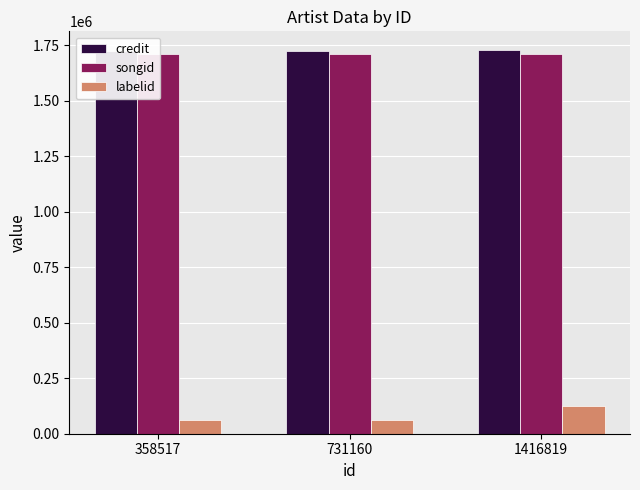

Reading right to left, list all the values displayed in this chart.

credit: 1725501	1725298	1725298
songid: 1707991	1707777	1707777
labelid: 125461	62714	62714